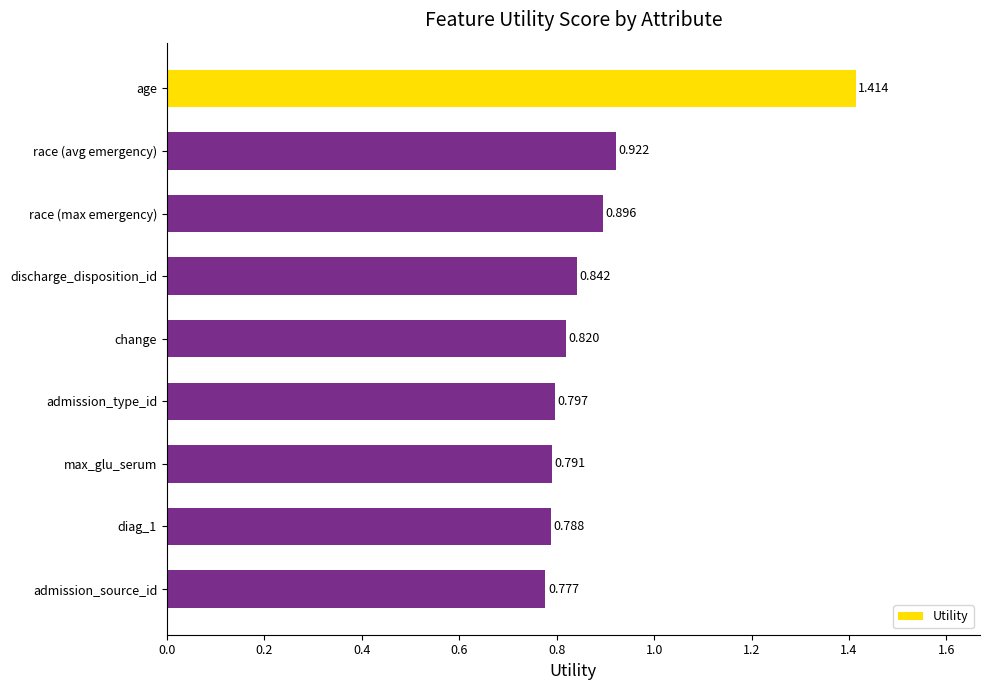

Between race (max emergency) and change, which is larger?

race (max emergency)